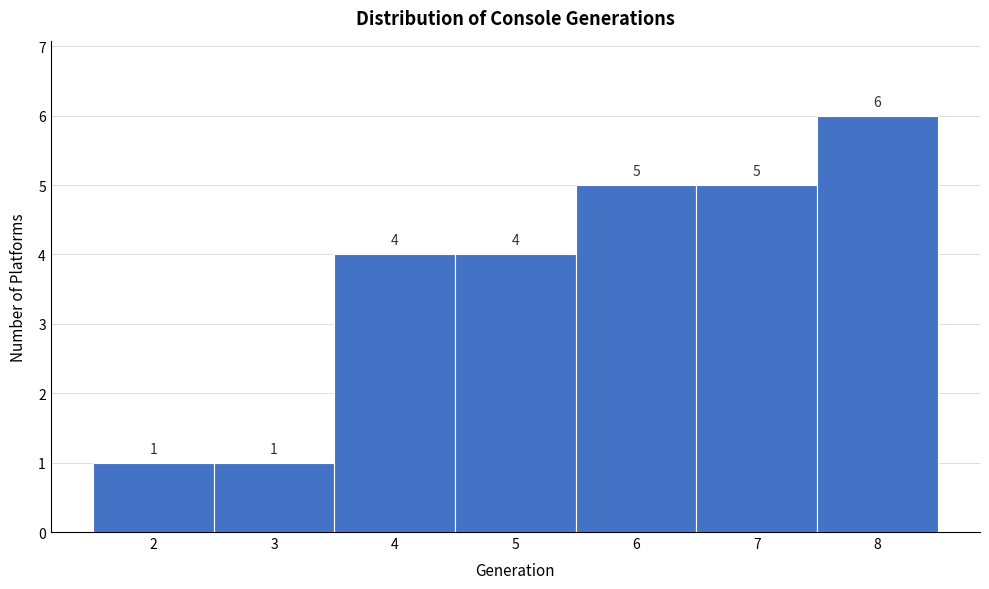

Over which range of the x-axis is the bar tallest?

7.5 to 8.5